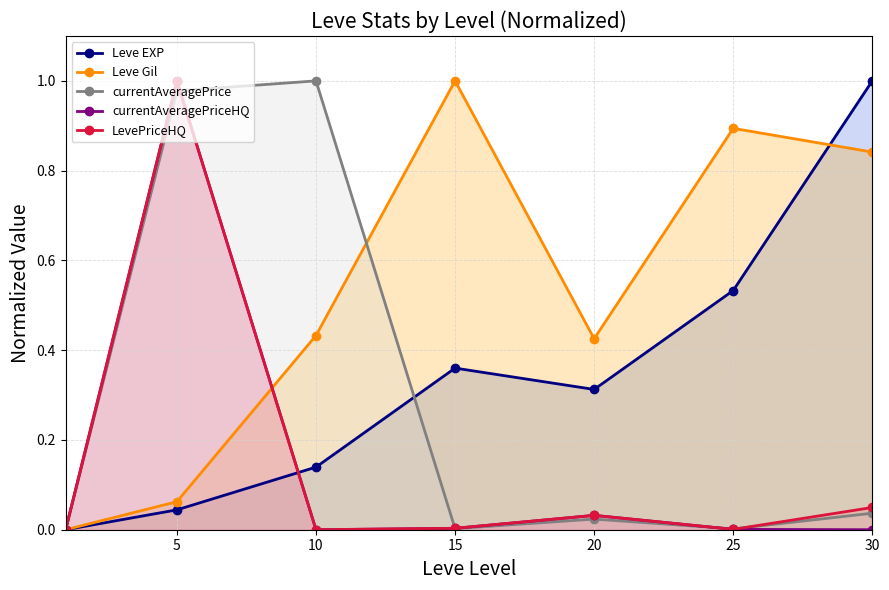

What is the spread (max minus min) of values at 20?

0.4